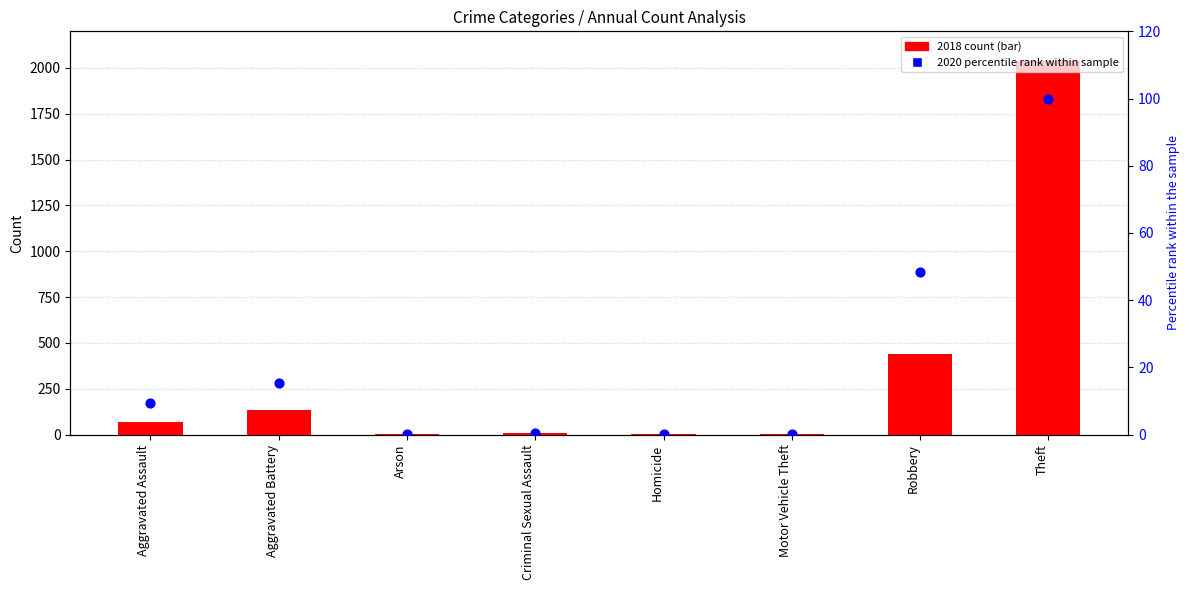

At how many categories does at least one series exceed 68?

3